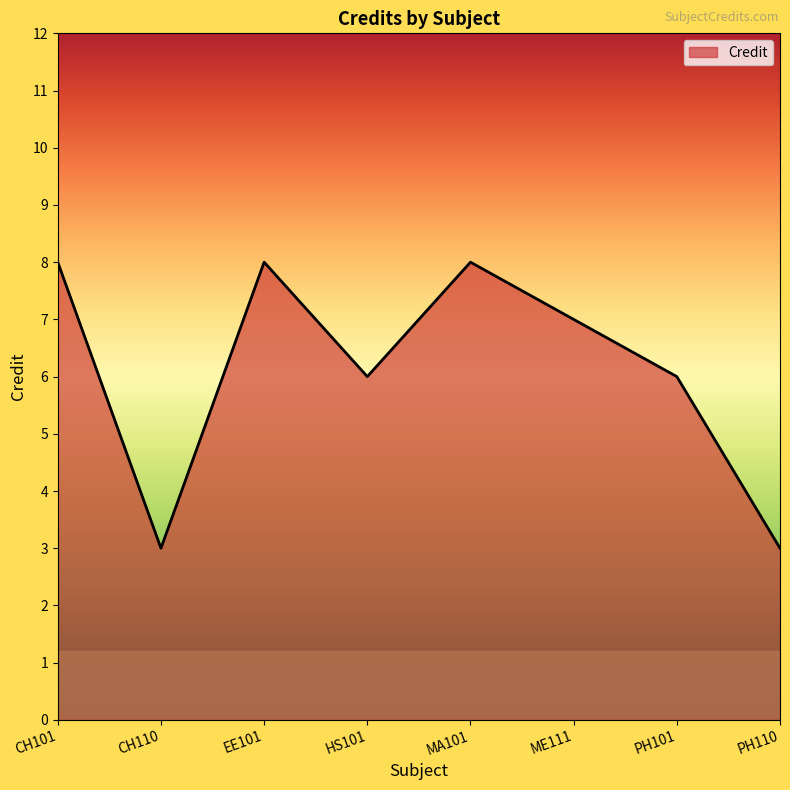

What is the maximum value shown in the chart?

8